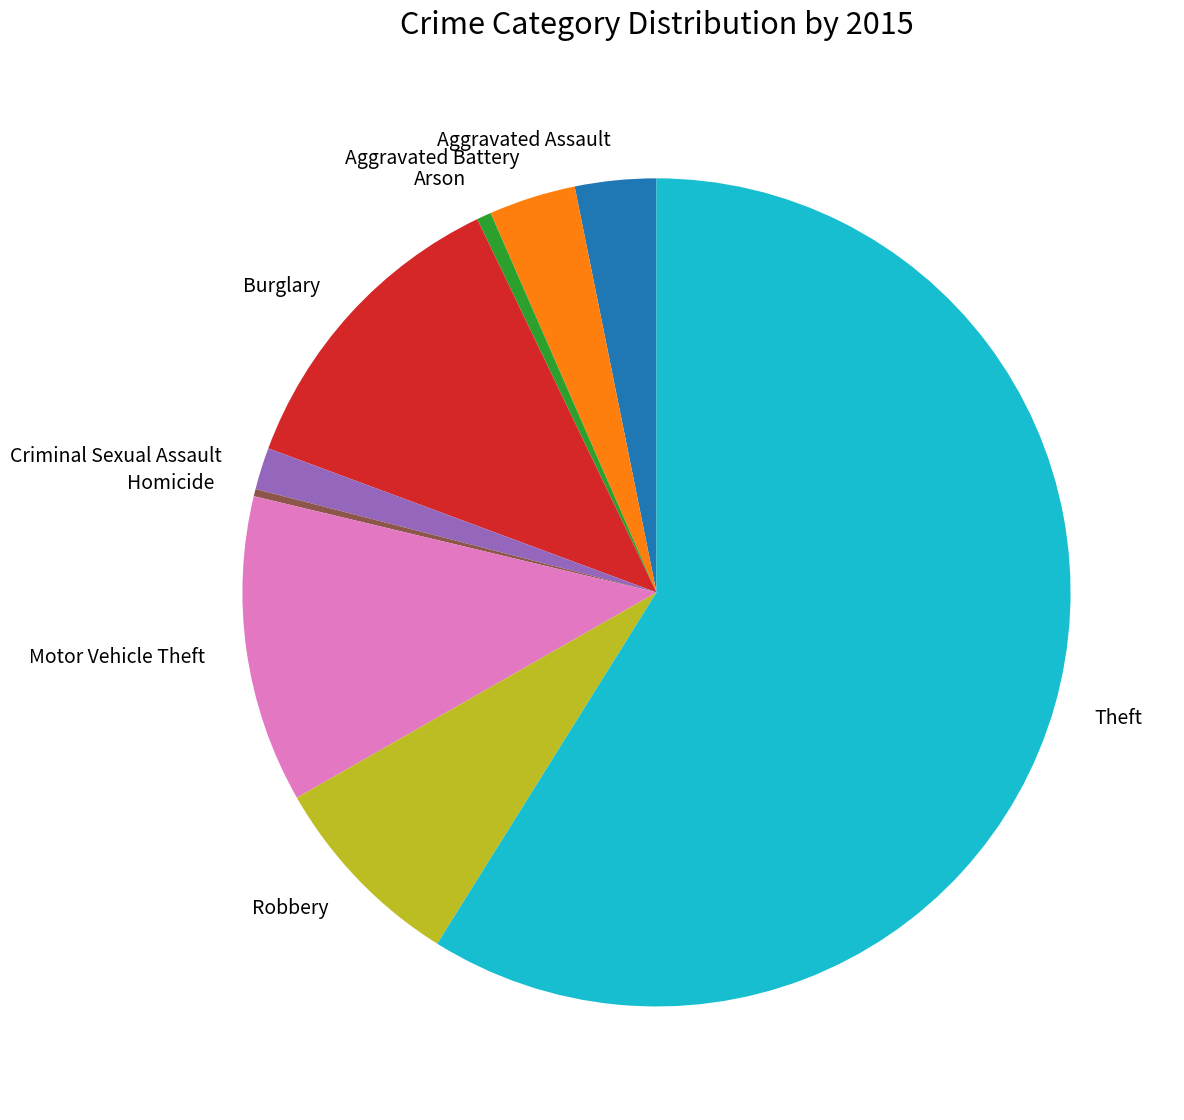

Do Theft and Aggravated Battery together represent more than half of the pie?

Yes